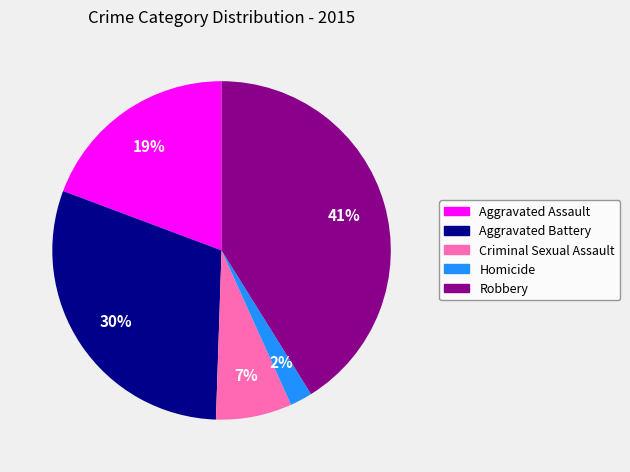

Is Aggravated Assault the majority of the pie?

No